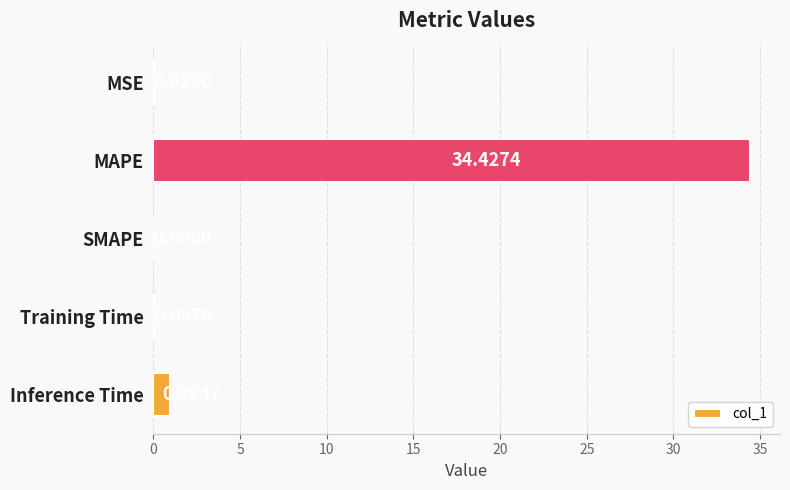

What is the sum of all values?

35.5